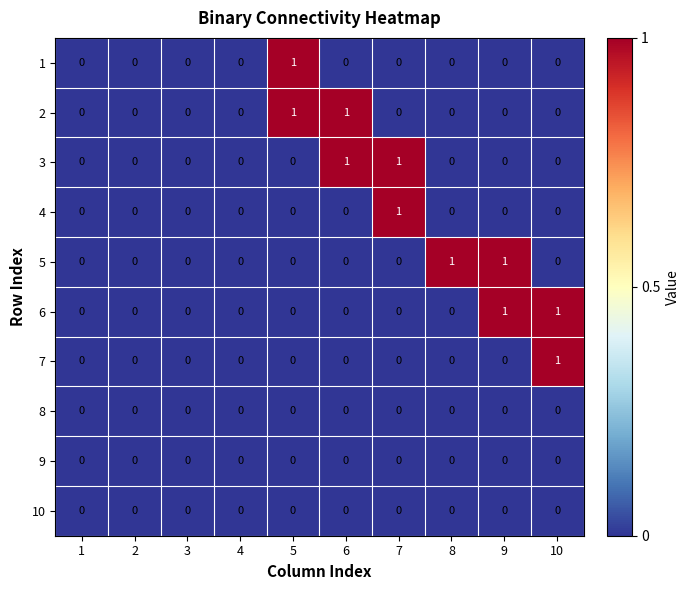

Count the 5 values in the range 0 to 1.

10